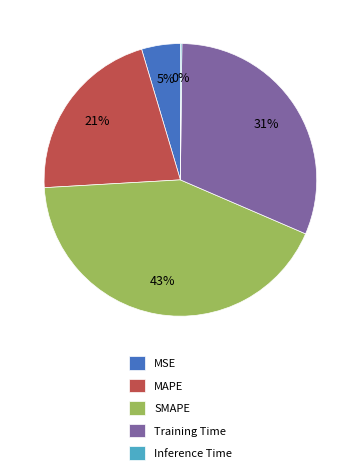

Do MAPE and SMAPE together represent more than half of the pie?

Yes